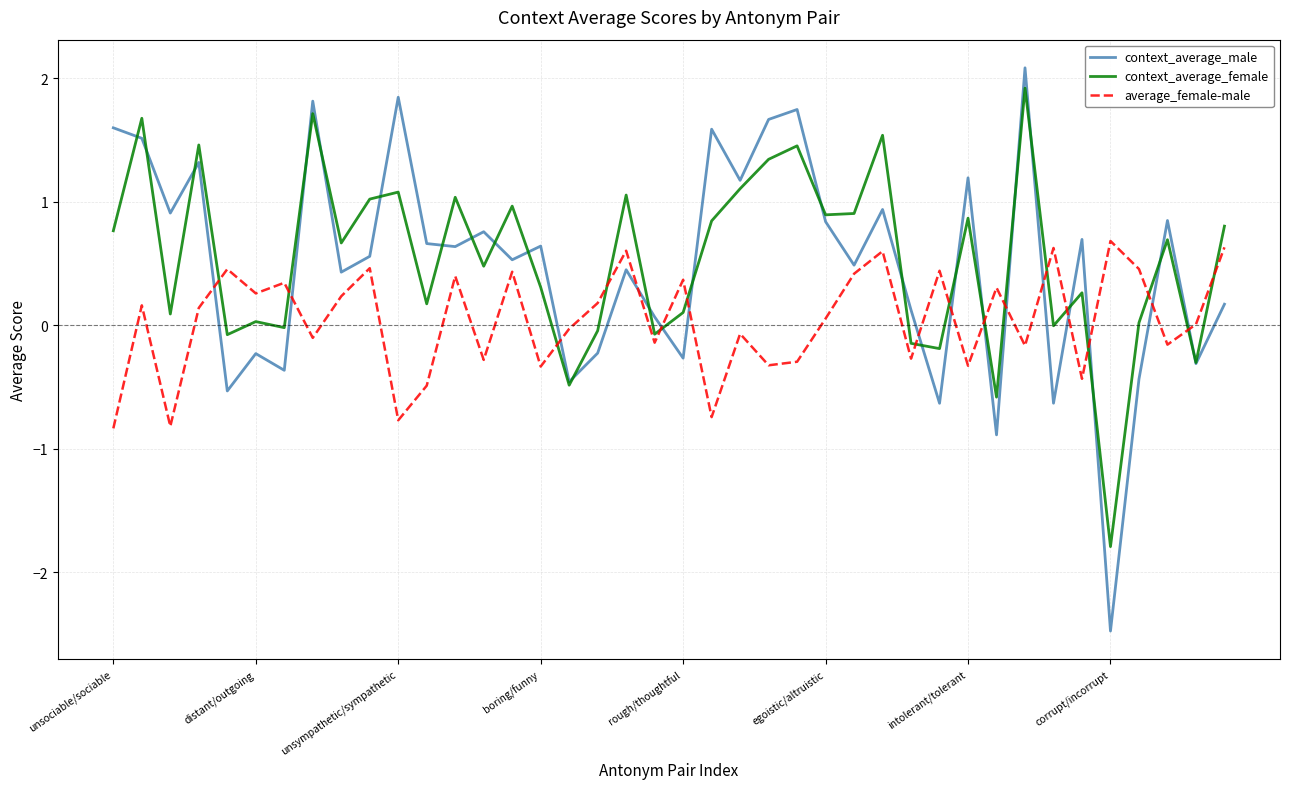

True or false: context_average_male and average_female-male cross at least once.

True